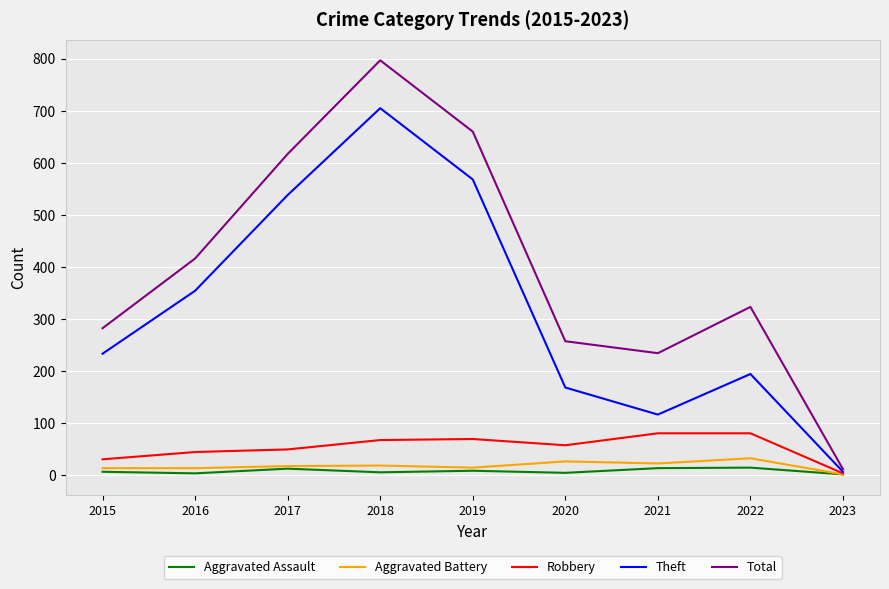

What is the minimum value for Aggravated Battery?

1